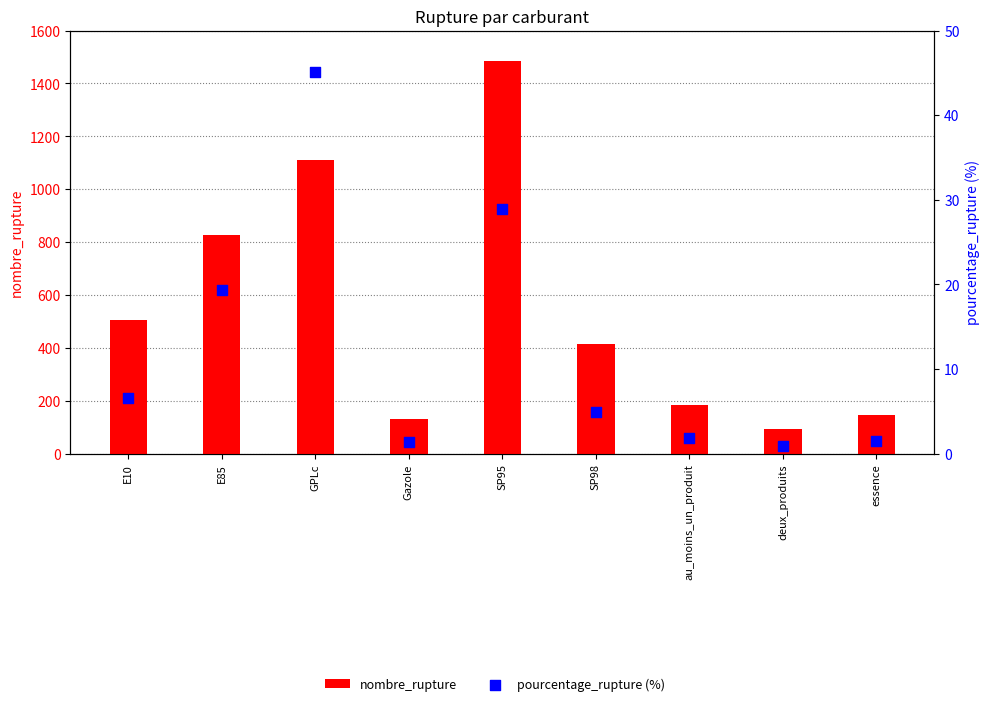

Which series has the largest total across all categories?

nombre_rupture